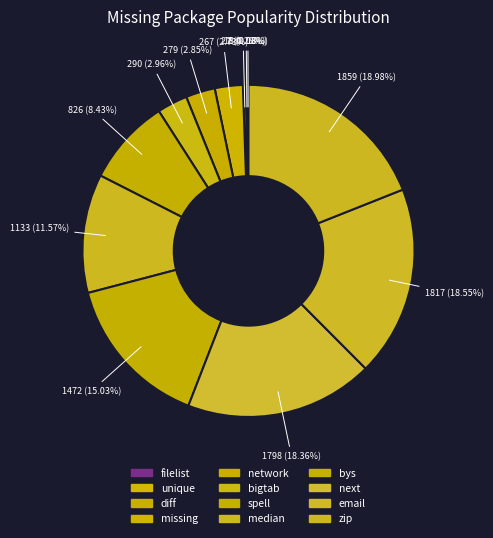

True or false: unique accounts for 15% of the total.

False